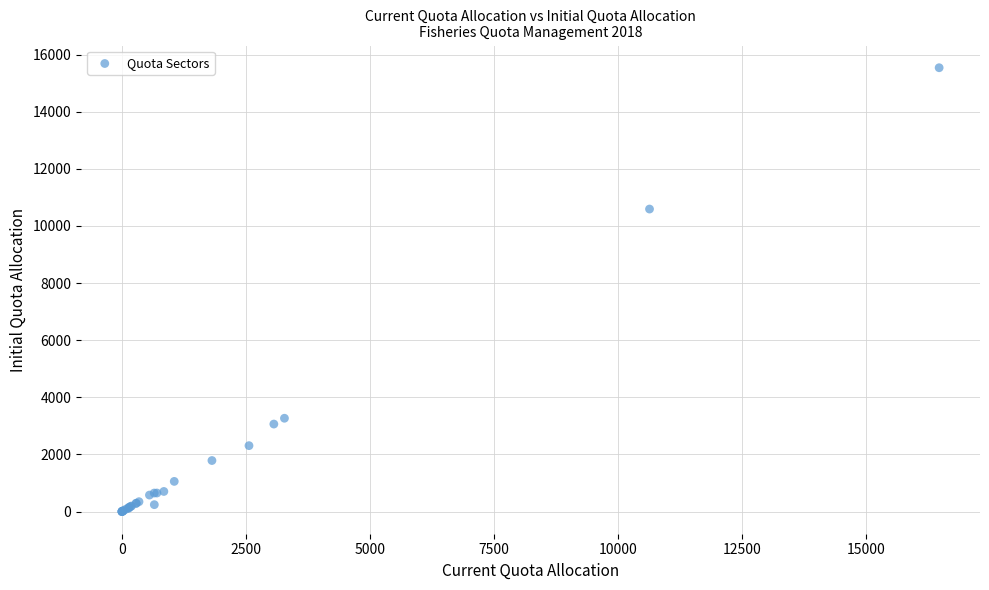

What Y value in the scatter plot is closest to 7770?

10592.8